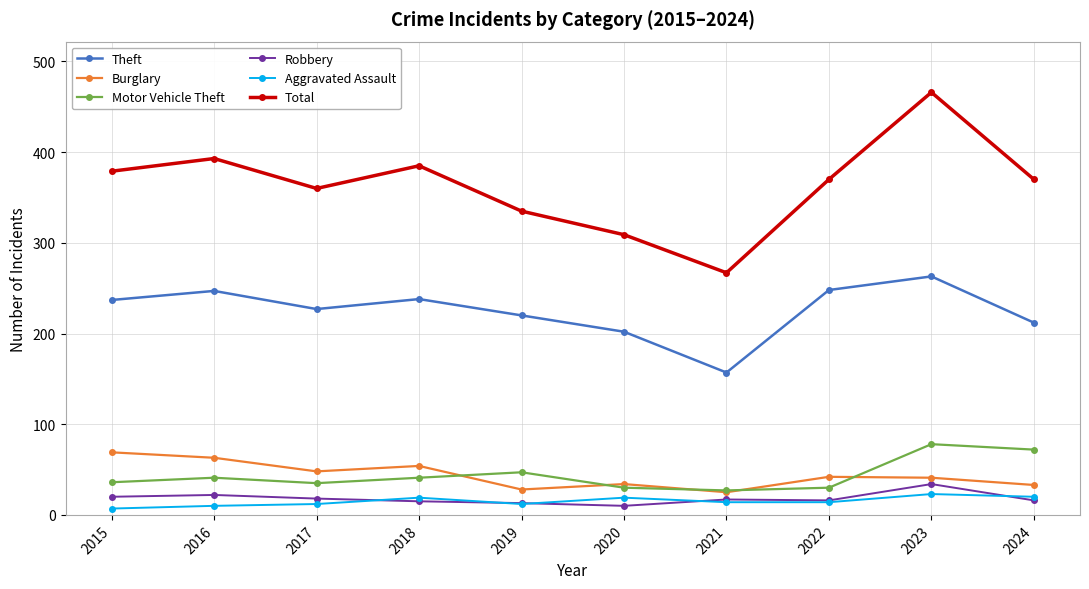

At which label is Burglary closest to 47?

2017